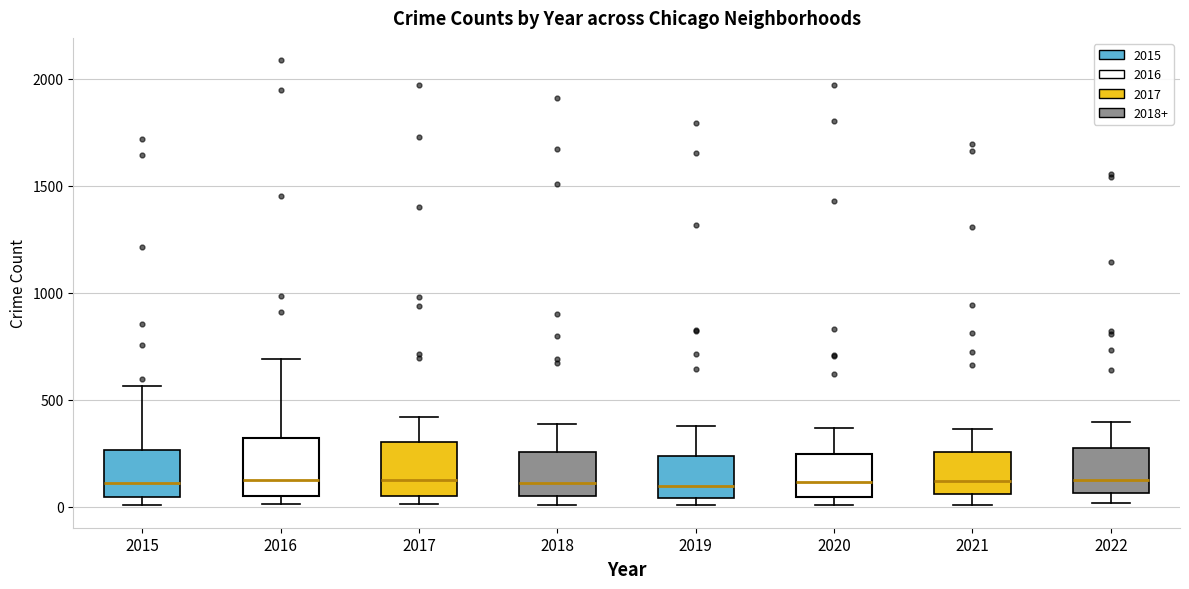

Reading left to right, read every box against the y-axis: the position of its median line, the range the box covers, and the ends of its whiskers. The values are not printed on the chart, so give them approximately, as read against the axis.

2015: median 100, box 50 to 250, whiskers 0 to 550
2016: median 150, box 50 to 300, whiskers 0 to 700
2017: median 100, box 50 to 300, whiskers 0 to 400
2018: median 100, box 50 to 250, whiskers 0 to 400
2019: median 100, box 50 to 250, whiskers 0 to 400
2020: median 100, box 50 to 250, whiskers 0 to 350
2021: median 100, box 50 to 250, whiskers 0 to 350
2022: median 150, box 50 to 250, whiskers 0 to 400